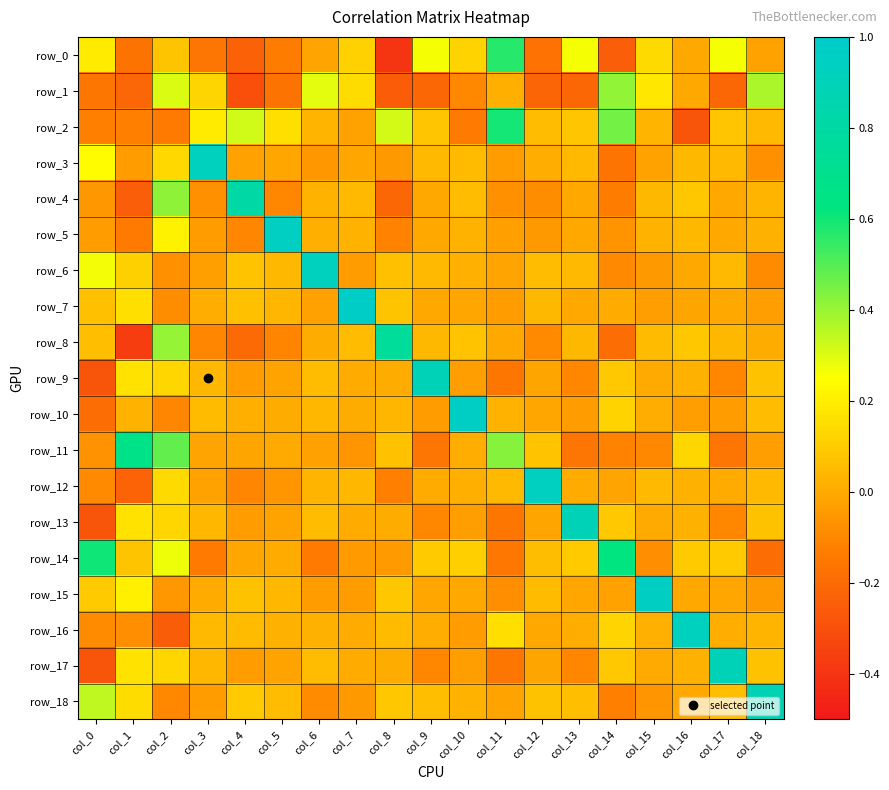

Reading left to right, transcribe all the data shown in this chart.

row_0: 0.2	-0.2	0.1	-0.2	-0.2	-0.1	-0.0	0.1	-0.4	0.3	0.1	0.6	-0.2	0.3	-0.2	0.1	0.0	0.3	-0.0
row_1: -0.2	-0.2	0.3	0.1	-0.3	-0.2	0.3	0.1	-0.3	-0.2	-0.1	0.0	-0.2	-0.2	0.4	0.2	0.0	-0.2	0.4
row_2: -0.1	-0.1	-0.1	0.2	0.3	0.2	0.0	-0.0	0.3	0.1	-0.1	0.6	0.1	0.1	0.5	0.0	-0.3	0.1	0.0
row_3: 0.2	-0.0	0.1	0.9	-0.0	-0.0	-0.1	-0.0	-0.0	0.0	0.1	-0.0	0.0	0.0	-0.2	-0.0	0.0	0.0	-0.1
row_4: -0.1	-0.2	0.4	-0.1	0.8	-0.1	0.0	0.1	-0.2	-0.0	0.1	-0.1	-0.1	-0.0	-0.1	0.0	0.1	-0.0	0.0
row_5: -0.0	-0.1	0.2	-0.0	-0.1	0.9	0.0	0.0	-0.1	-0.0	0.0	-0.0	-0.0	-0.0	-0.1	0.0	0.0	-0.0	0.0
row_6: 0.3	0.1	-0.1	-0.0	0.1	0.0	0.9	-0.0	0.1	0.0	0.0	-0.0	0.1	0.0	-0.1	-0.0	0.0	0.0	-0.1
row_7: 0.1	0.2	-0.1	0.0	0.1	0.0	-0.0	1.0	0.1	-0.0	-0.0	-0.0	0.0	-0.0	0.0	-0.0	-0.0	-0.0	-0.0
row_8: 0.1	-0.4	0.4	-0.1	-0.2	-0.1	0.0	0.1	0.8	0.0	0.1	-0.0	-0.1	0.0	-0.2	0.1	0.1	0.0	0.0
row_9: -0.3	0.2	0.1	0.0	-0.0	-0.0	0.1	0.0	0.0	0.9	-0.0	-0.2	-0.0	-0.1	0.1	0.0	0.0	-0.1	0.1
row_10: -0.2	0.0	-0.1	0.1	0.0	0.0	0.0	0.0	0.0	-0.0	1.0	0.0	-0.0	-0.0	0.1	0.0	-0.0	-0.0	0.1
row_11: -0.1	0.7	0.5	-0.0	-0.0	0.0	-0.0	-0.1	0.1	-0.2	0.0	0.4	0.1	-0.2	-0.1	-0.1	0.1	-0.2	-0.0
row_12: -0.1	-0.2	0.1	-0.0	-0.1	-0.1	0.0	0.0	-0.1	0.0	0.0	0.0	0.9	0.0	-0.0	0.0	0.0	0.0	0.0
row_13: -0.3	0.2	0.1	0.0	-0.0	-0.0	0.1	0.0	0.0	-0.1	-0.0	-0.2	-0.0	0.9	0.1	0.0	0.0	-0.1	0.1
row_14: 0.6	0.1	0.3	-0.1	-0.0	0.0	-0.1	-0.0	-0.0	0.1	0.1	-0.1	0.1	0.1	0.6	-0.1	0.1	0.1	-0.2
row_15: 0.1	0.2	-0.1	0.0	0.1	0.0	-0.0	-0.0	0.1	-0.0	-0.0	-0.1	0.1	-0.0	-0.0	1.0	0.0	-0.0	-0.0
row_16: -0.1	-0.1	-0.2	0.0	0.1	0.0	0.0	0.0	0.1	0.0	-0.0	0.2	-0.0	0.0	0.1	0.0	0.9	0.0	0.0
row_17: -0.3	0.2	0.1	0.0	-0.0	-0.0	0.1	0.0	0.0	-0.1	-0.0	-0.2	-0.0	-0.1	0.1	0.0	0.0	0.9	0.1
row_18: 0.3	0.1	-0.1	-0.0	0.1	0.1	-0.1	-0.0	0.1	0.1	0.0	-0.0	0.1	0.1	-0.1	-0.1	0.0	0.1	0.9